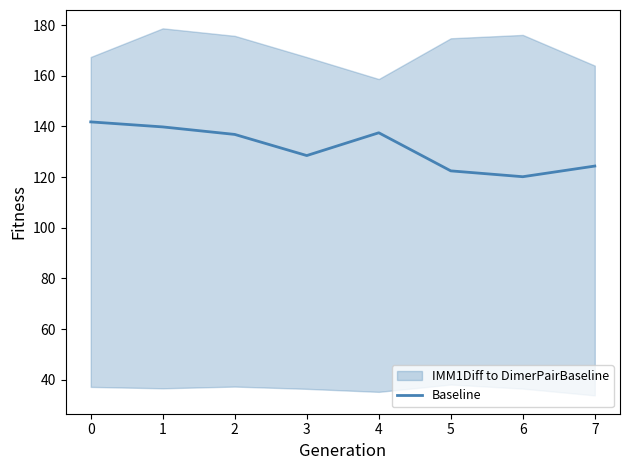

Is it true that the value at 6 is 120.1?

True